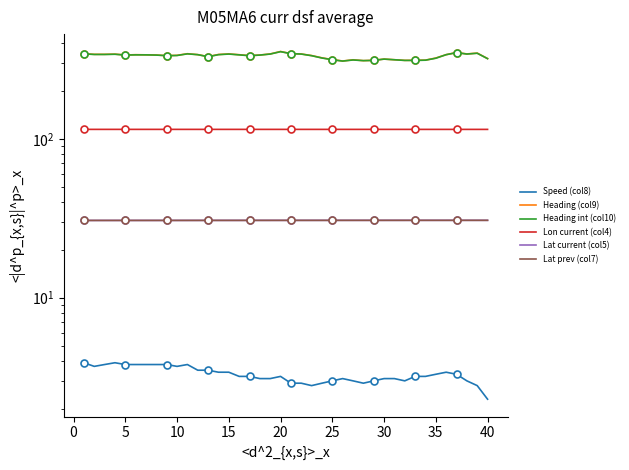

What are all the series names shown in the legend?

Speed (col8), Heading (col9), Heading int (col10), Lon current (col4), Lat current (col5), Lat prev (col7)